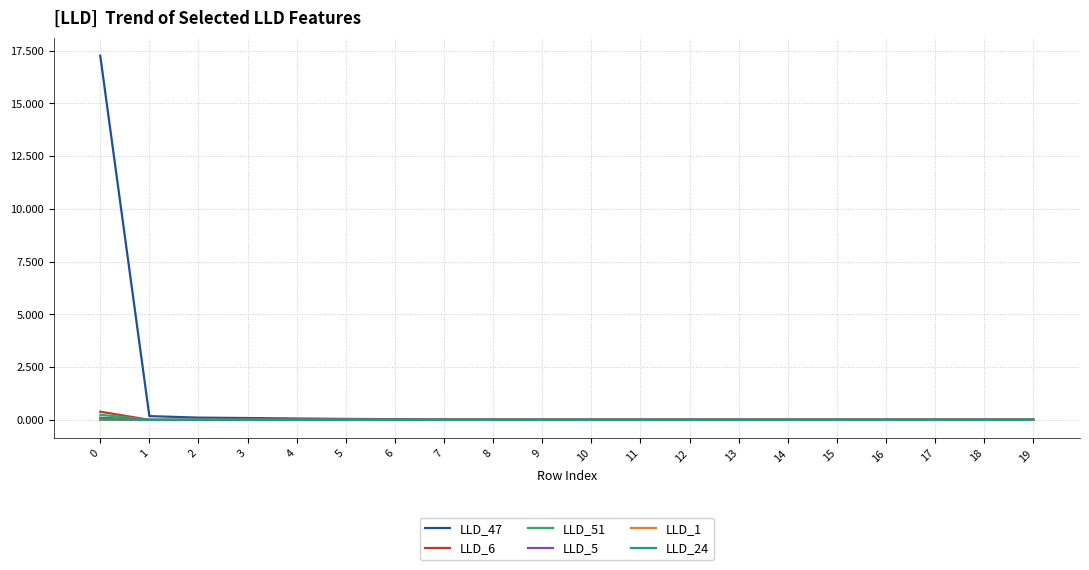

Is this an area chart (filled region under the line)?

No